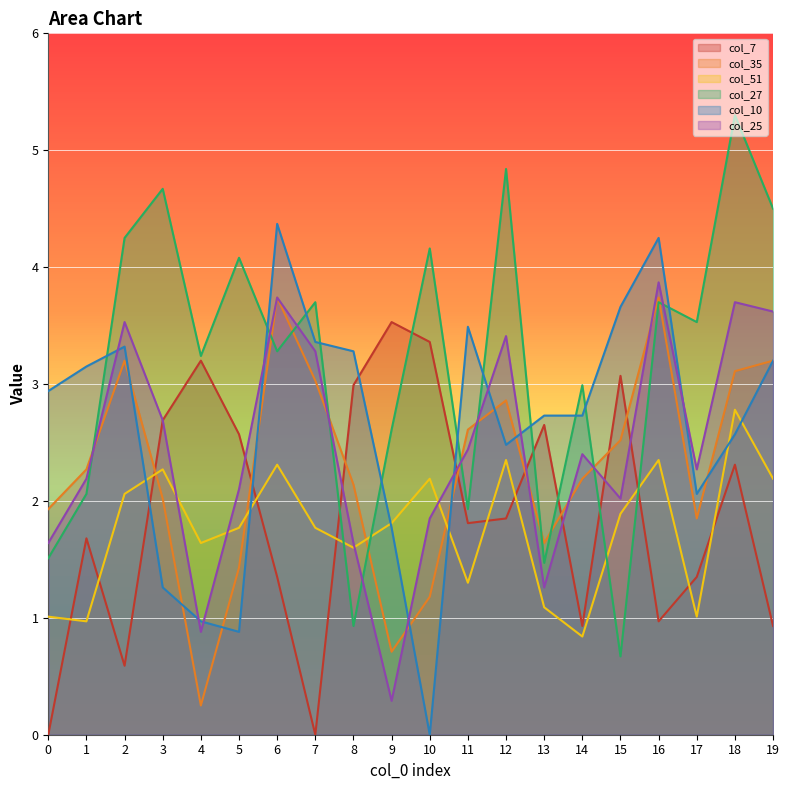

Reading left to right, extract all data points from this chart.

col_7: 0.0	1.7	0.6	2.7	3.2	2.6	1.4	0.0	3.0	3.5	3.4	1.8	1.9	2.6	0.9	3.1	1.0	1.4	2.3	0.9
col_35: 1.9	2.3	3.2	2.0	0.2	1.4	3.7	3.0	2.1	0.7	1.2	2.6	2.9	1.6	2.2	2.5	3.7	1.9	3.1	3.2
col_51: 1.0	1.0	2.1	2.3	1.6	1.8	2.3	1.8	1.6	1.8	2.2	1.3	2.4	1.1	0.8	1.9	2.4	1.0	2.8	2.2
col_27: 1.5	2.1	4.2	4.7	3.2	4.1	3.3	3.7	0.9	2.6	4.2	1.9	4.8	1.5	3.0	0.7	3.7	3.5	5.3	4.5
col_10: 2.9	3.1	3.3	1.3	1.0	0.9	4.4	3.4	3.3	1.8	0.0	3.5	2.5	2.7	2.7	3.7	4.2	2.1	2.6	3.2
col_25: 1.6	2.2	3.5	2.7	0.9	2.1	3.7	3.3	1.6	0.3	1.9	2.4	3.4	1.3	2.4	2.0	3.9	2.3	3.7	3.6